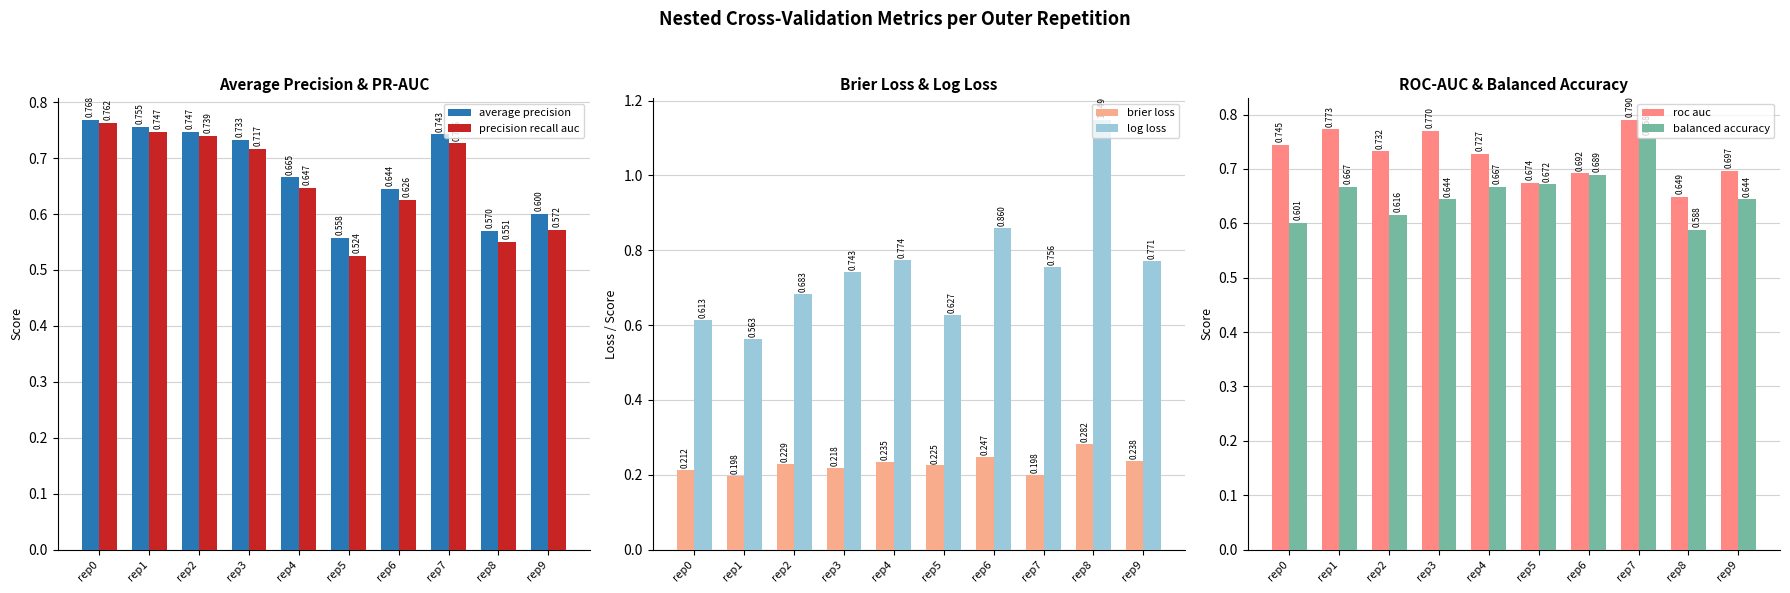

Which series has the largest range (max minus min)?

log loss